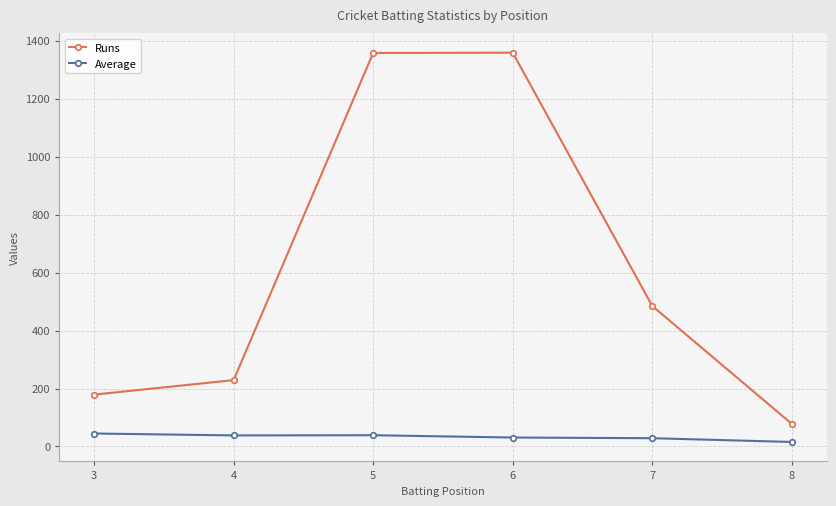

Which series has the widest spread of values?

Runs